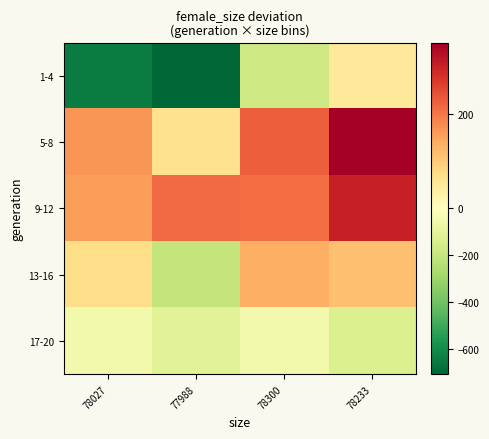

At which category does the chart reach its minimum across all series?

77988